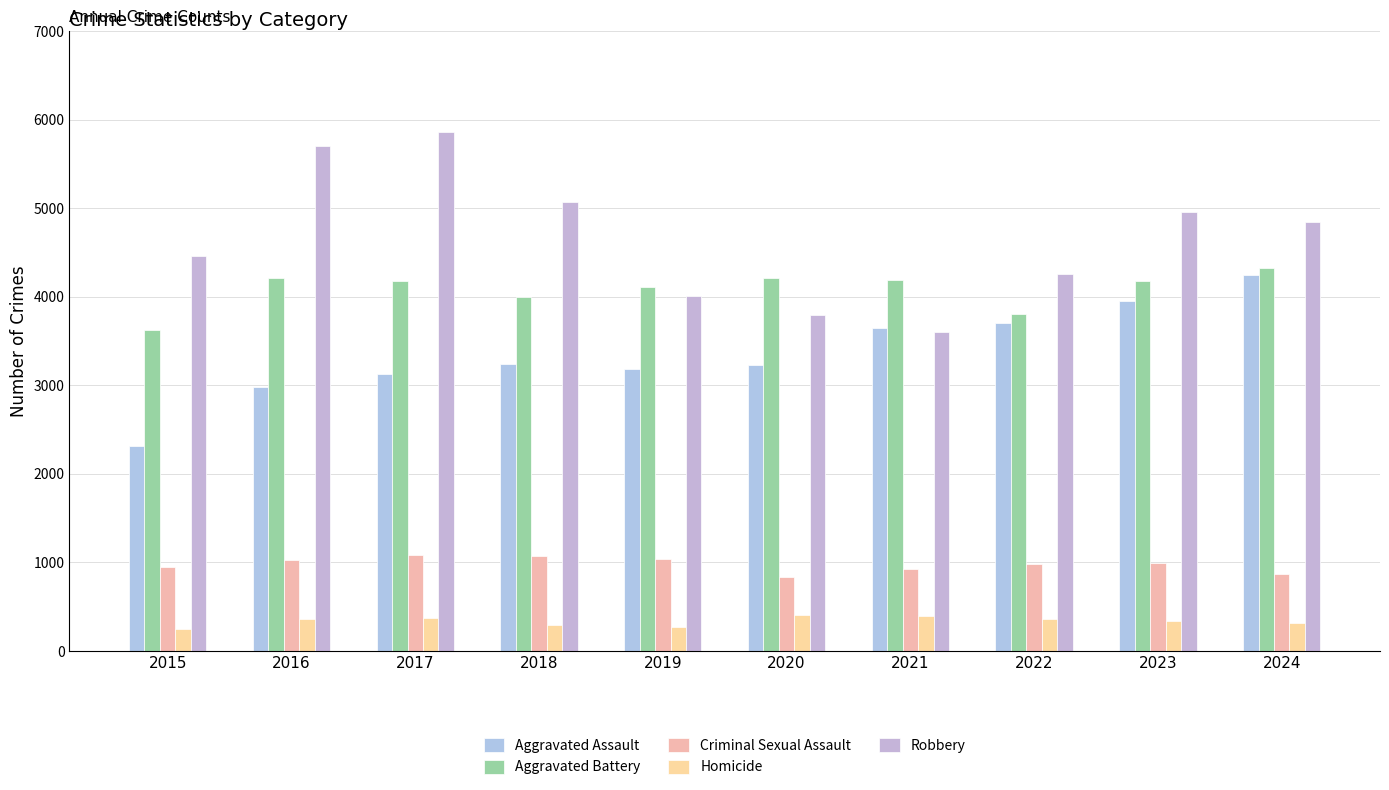

What is the approximate value of Aggravated Assault at 2023, to the nearest 100?

4000